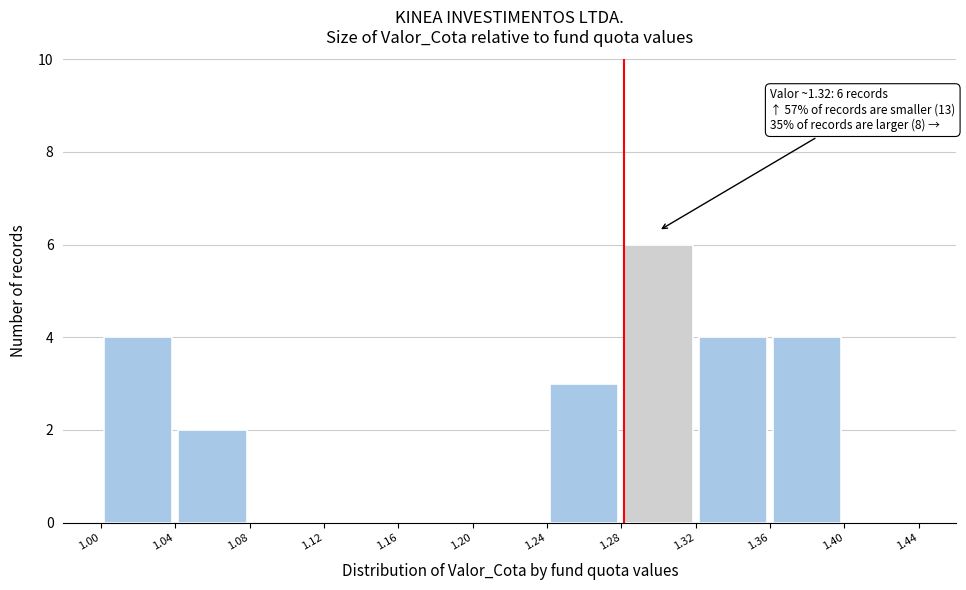

Over which range of the x-axis is the bar tallest?

1.28 to 1.32